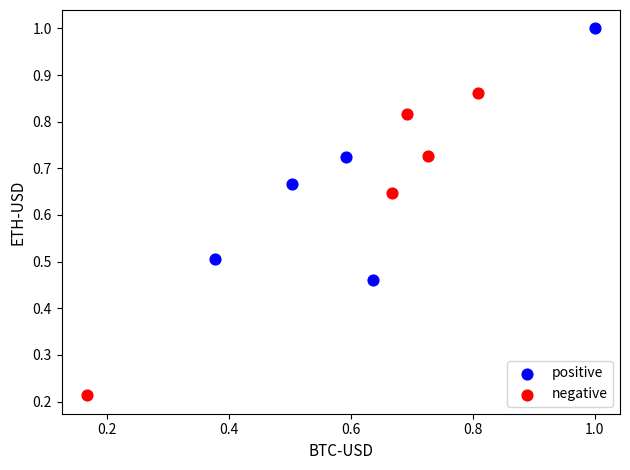

Which series contains the lowest Y value?

negative